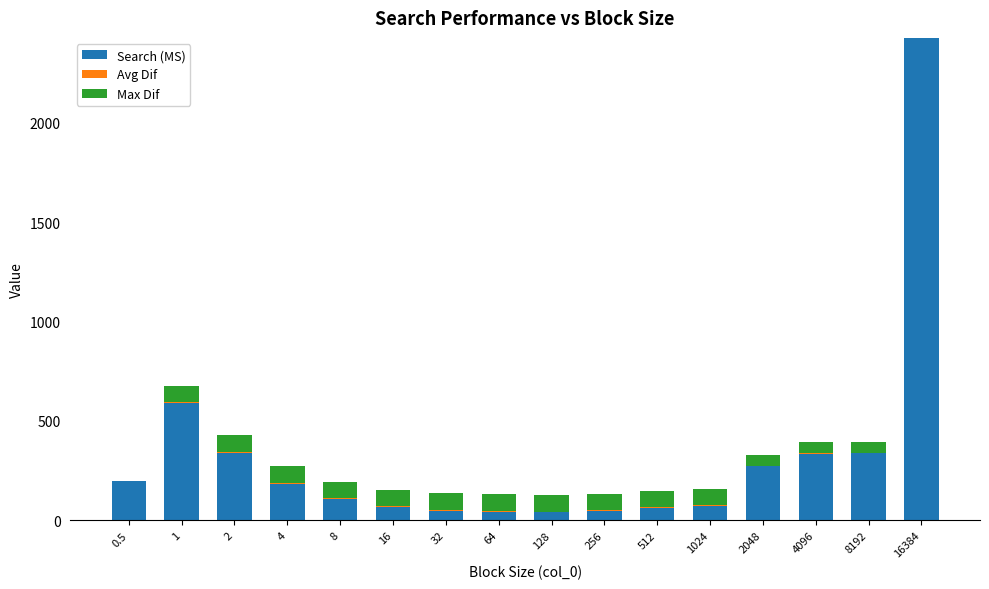

The Search (MS) series shows 73.4 at 1024. True or false?

True